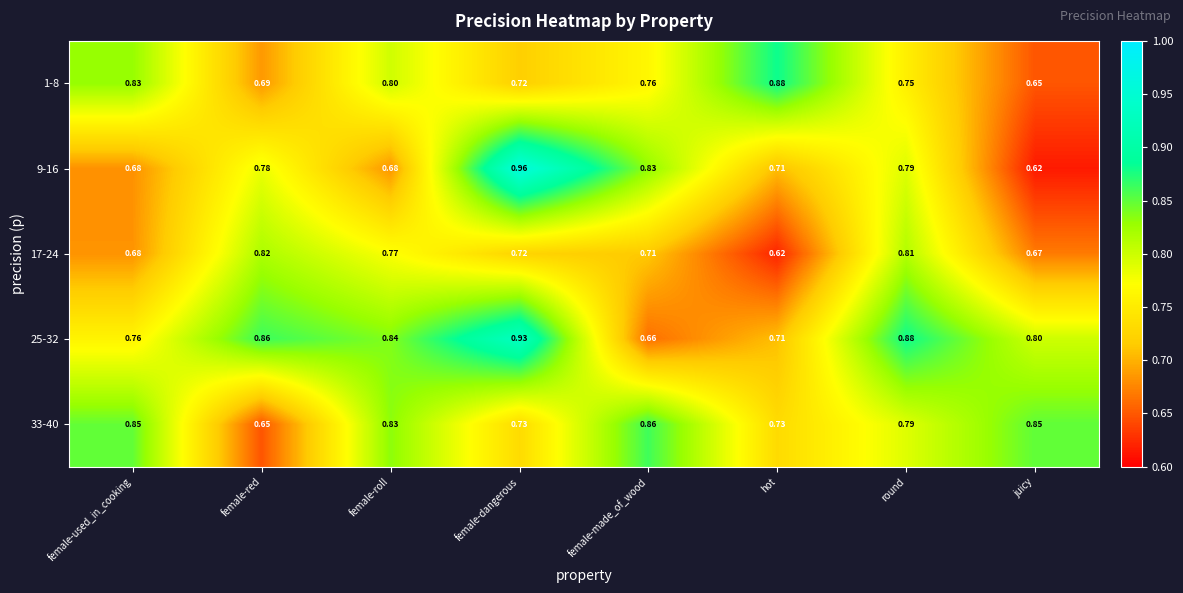

What is the total value across all series at female-dangerous?

4.1